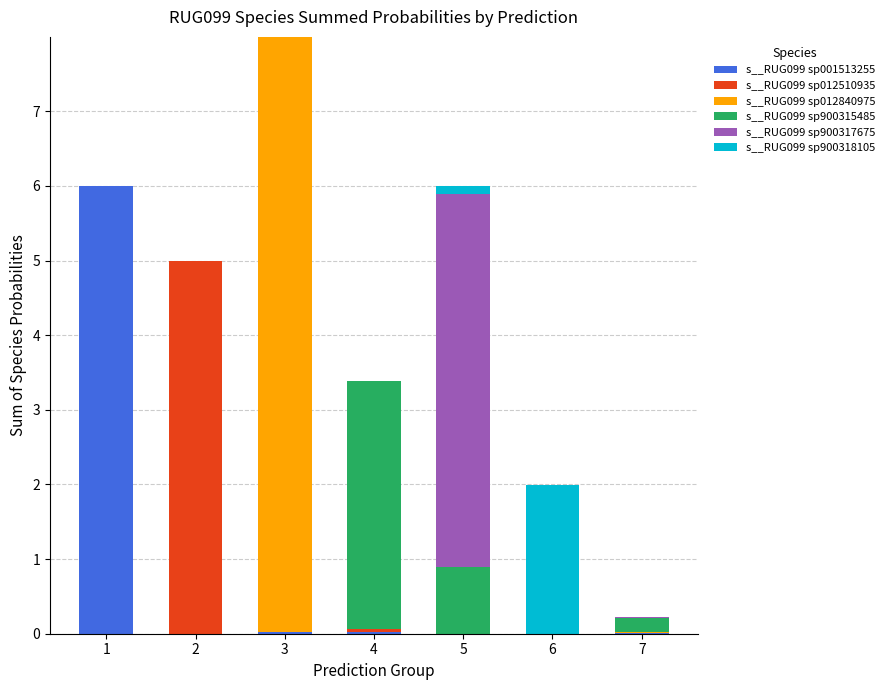

At which category is the sum across all series the highest?

3